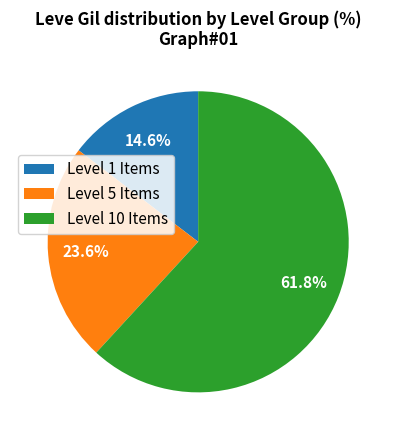

Between Level 1 Items and Level 10 Items, which is larger?

Level 10 Items